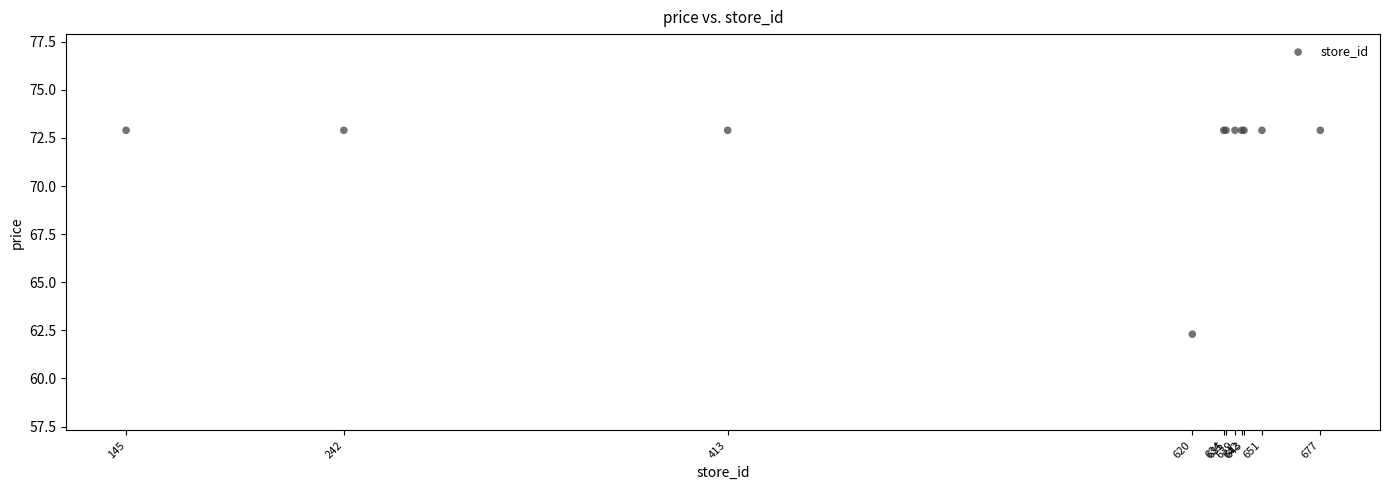

What Y value in the scatter plot is closest to 67?

62.3